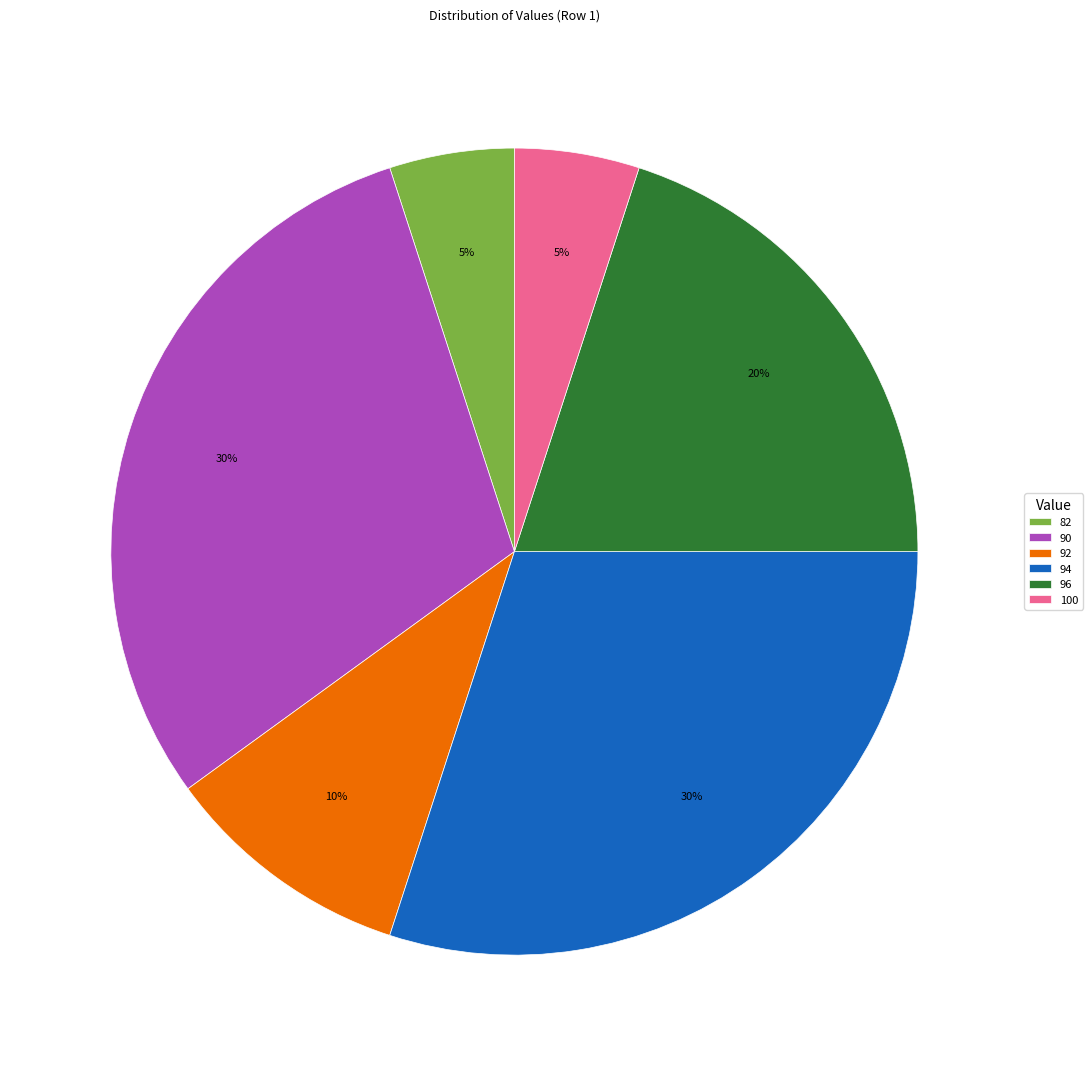

The 94 slice represents 35% of the pie. True or false?

False